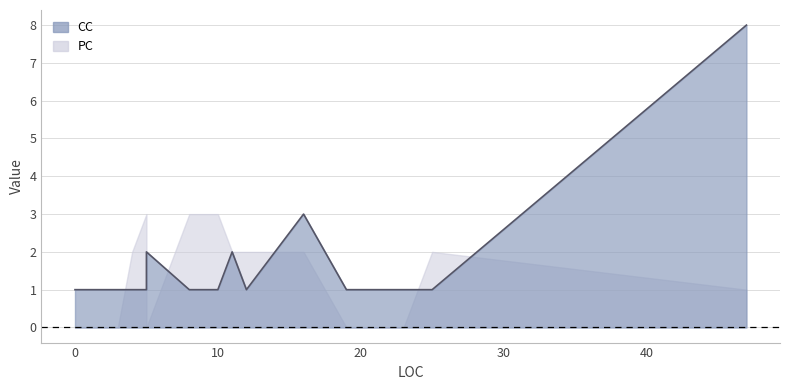

How many interior local peaks does the PC series have?

2